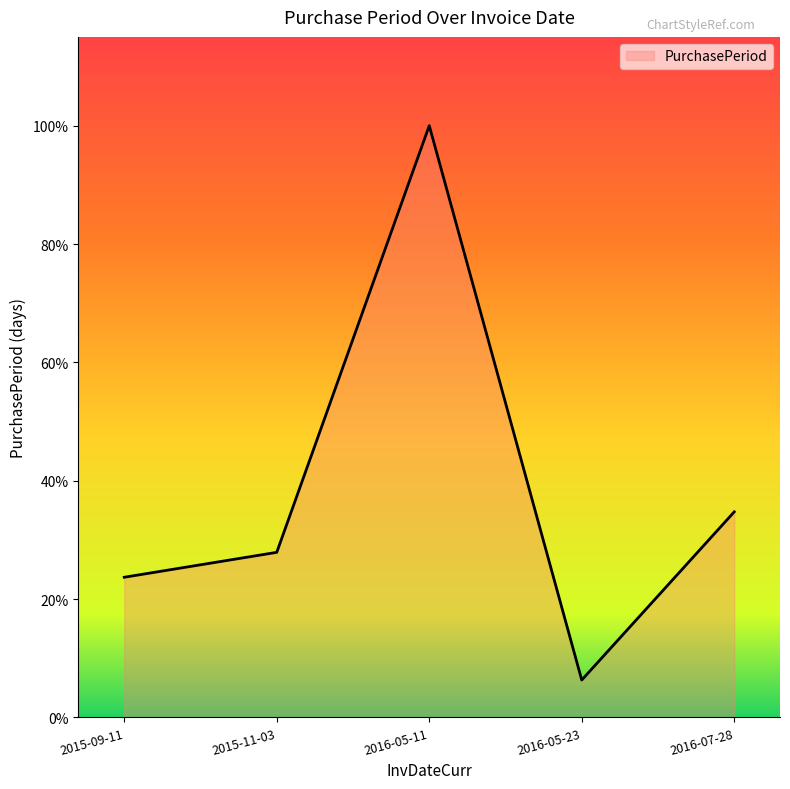

Does the chart have visible grid lines?

No